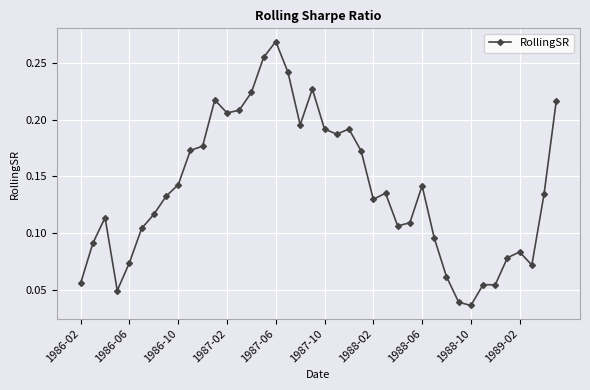

What is the sum of all values?

5.6